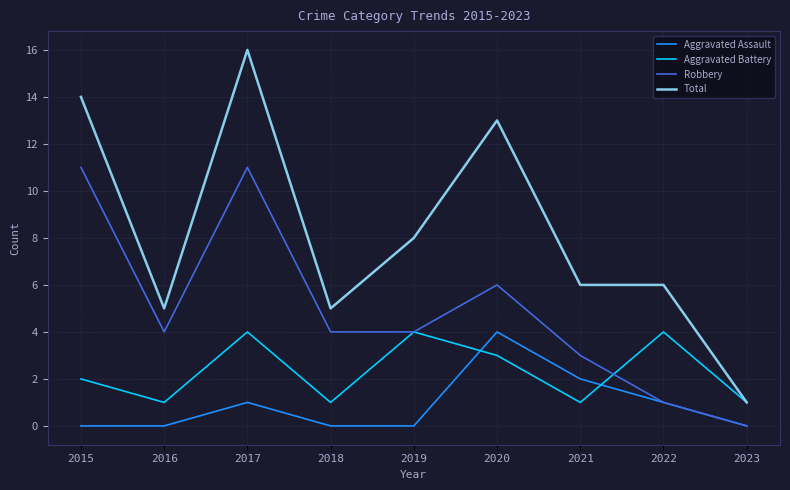

The value of Aggravated Assault at 2019 is -3. True or false?

False